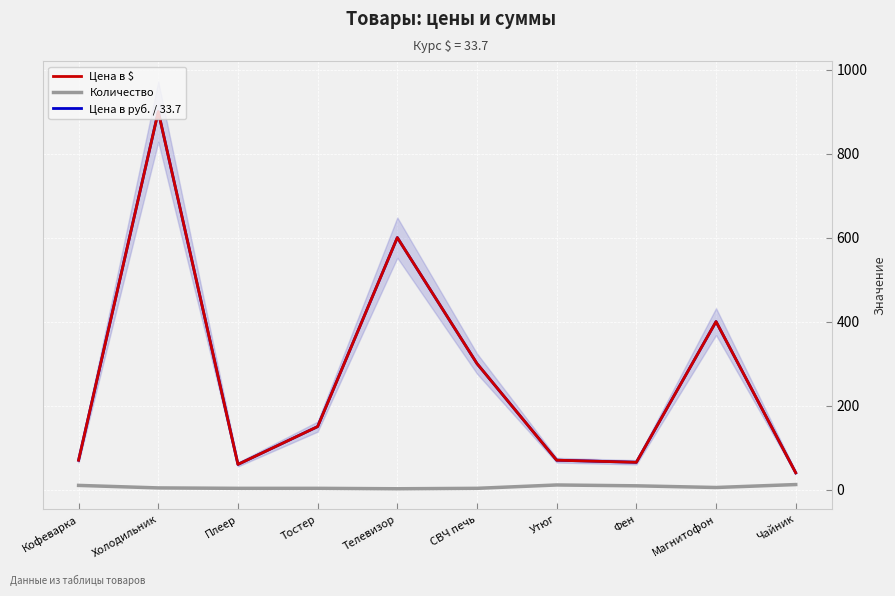

What is the difference between the highest and lowest values at Магнитофон?

395.0